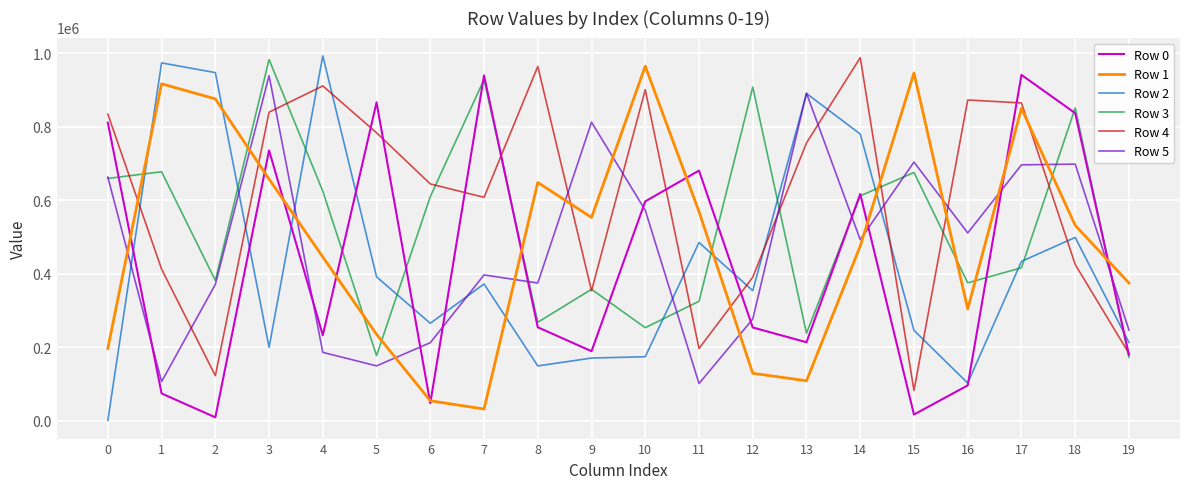

True or false: Row 1 and Row 5 cross at least once.

True